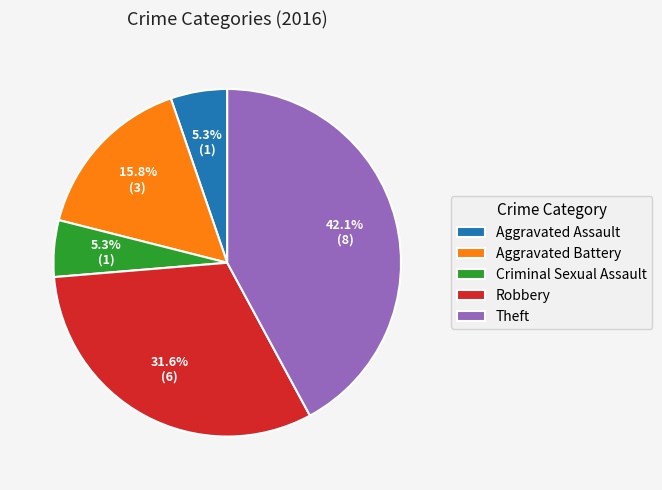

To the nearest percent, what percentage of the pie is Aggravated Battery?

16%